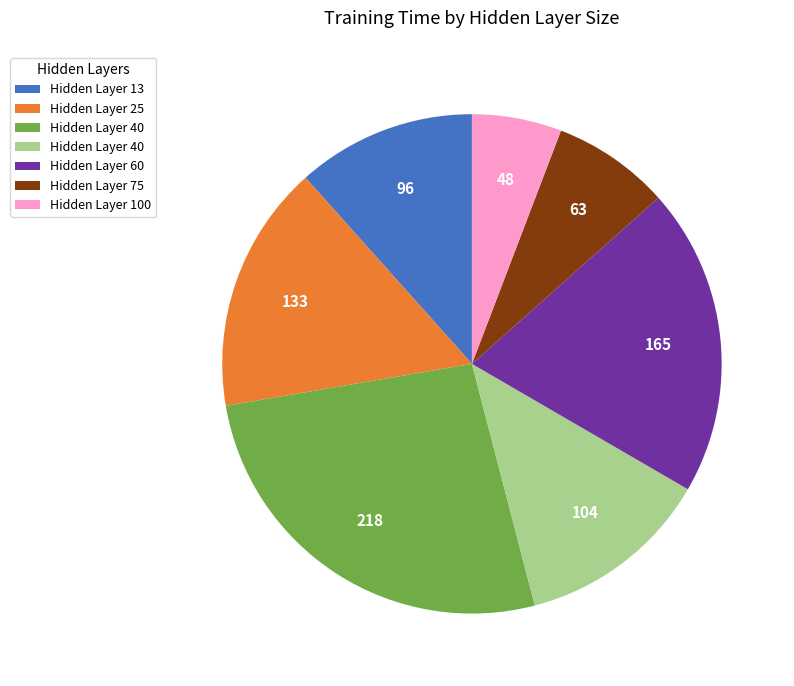

Does any single category account for the majority?

No